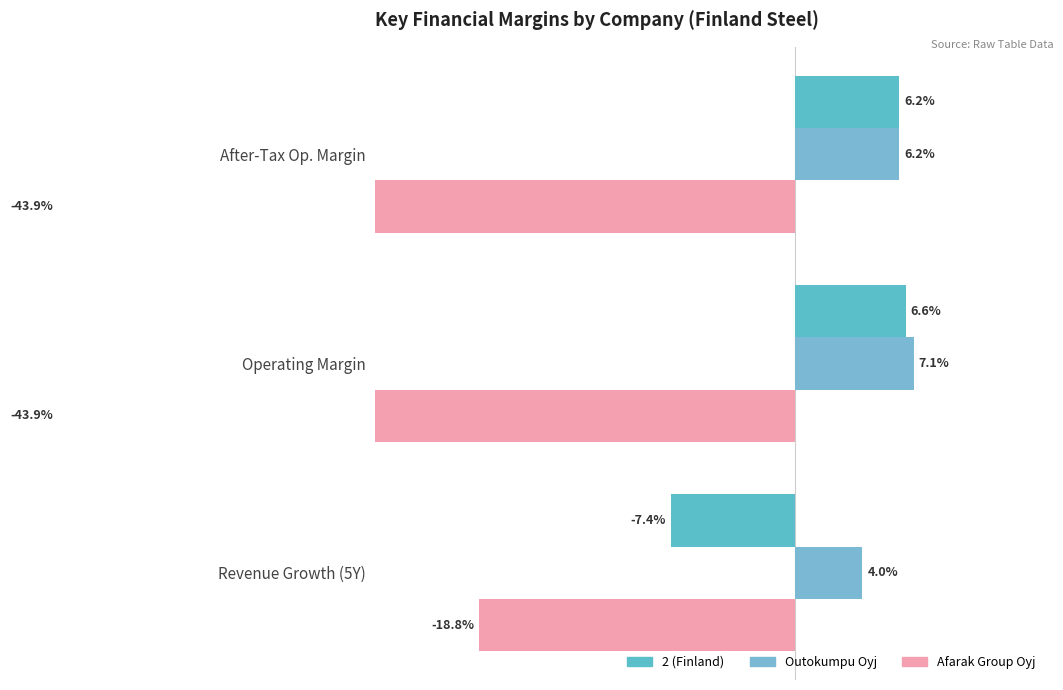

Reading left to right, transcribe all the data shown in this chart.

2 (Finland): -7.4	6.6	6.2
Outokumpu Oyj: 4.0	7.1	6.2
Afarak Group Oyj: -18.8	-43.9	-43.9